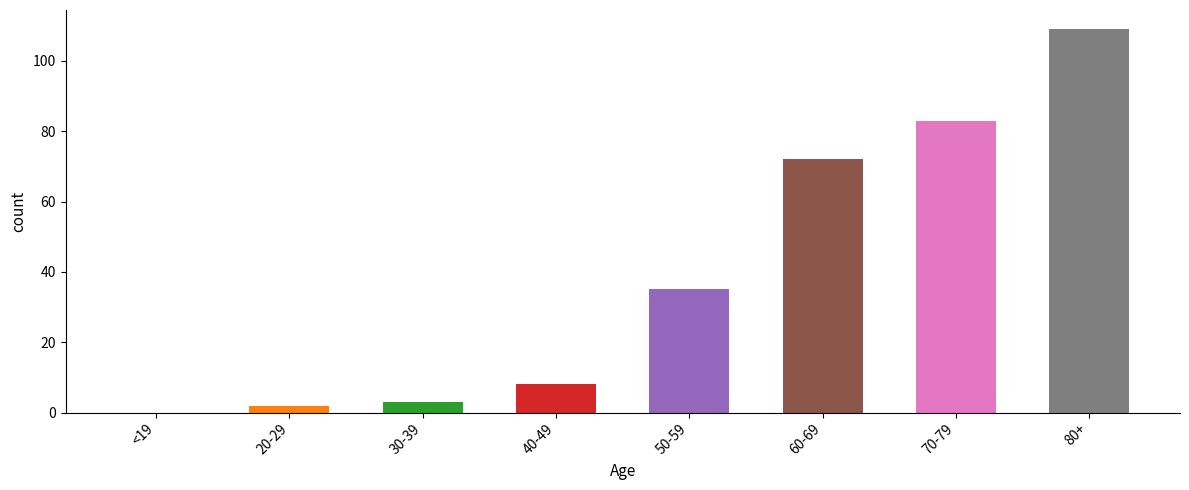

At which label is the value closest to 54?

60-69